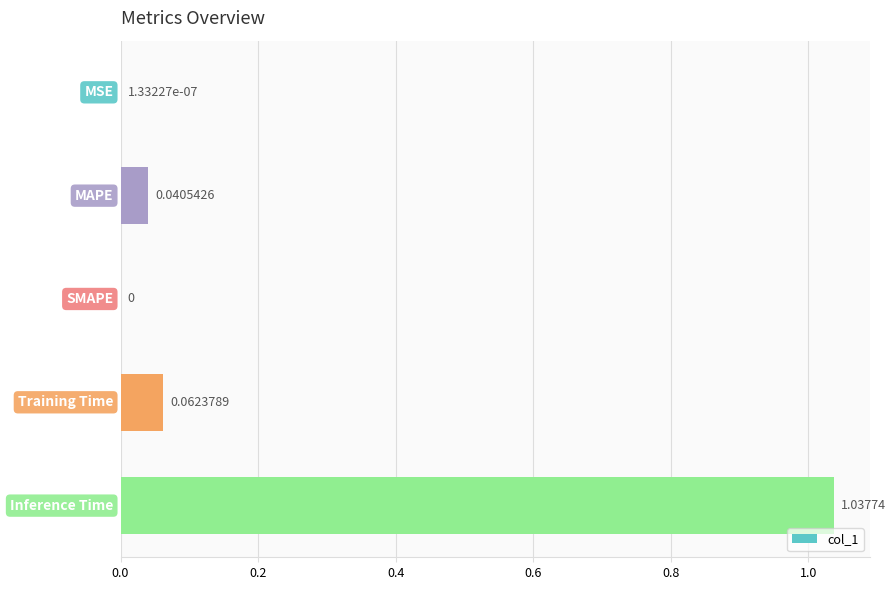

What is the sum of all values?

1.1